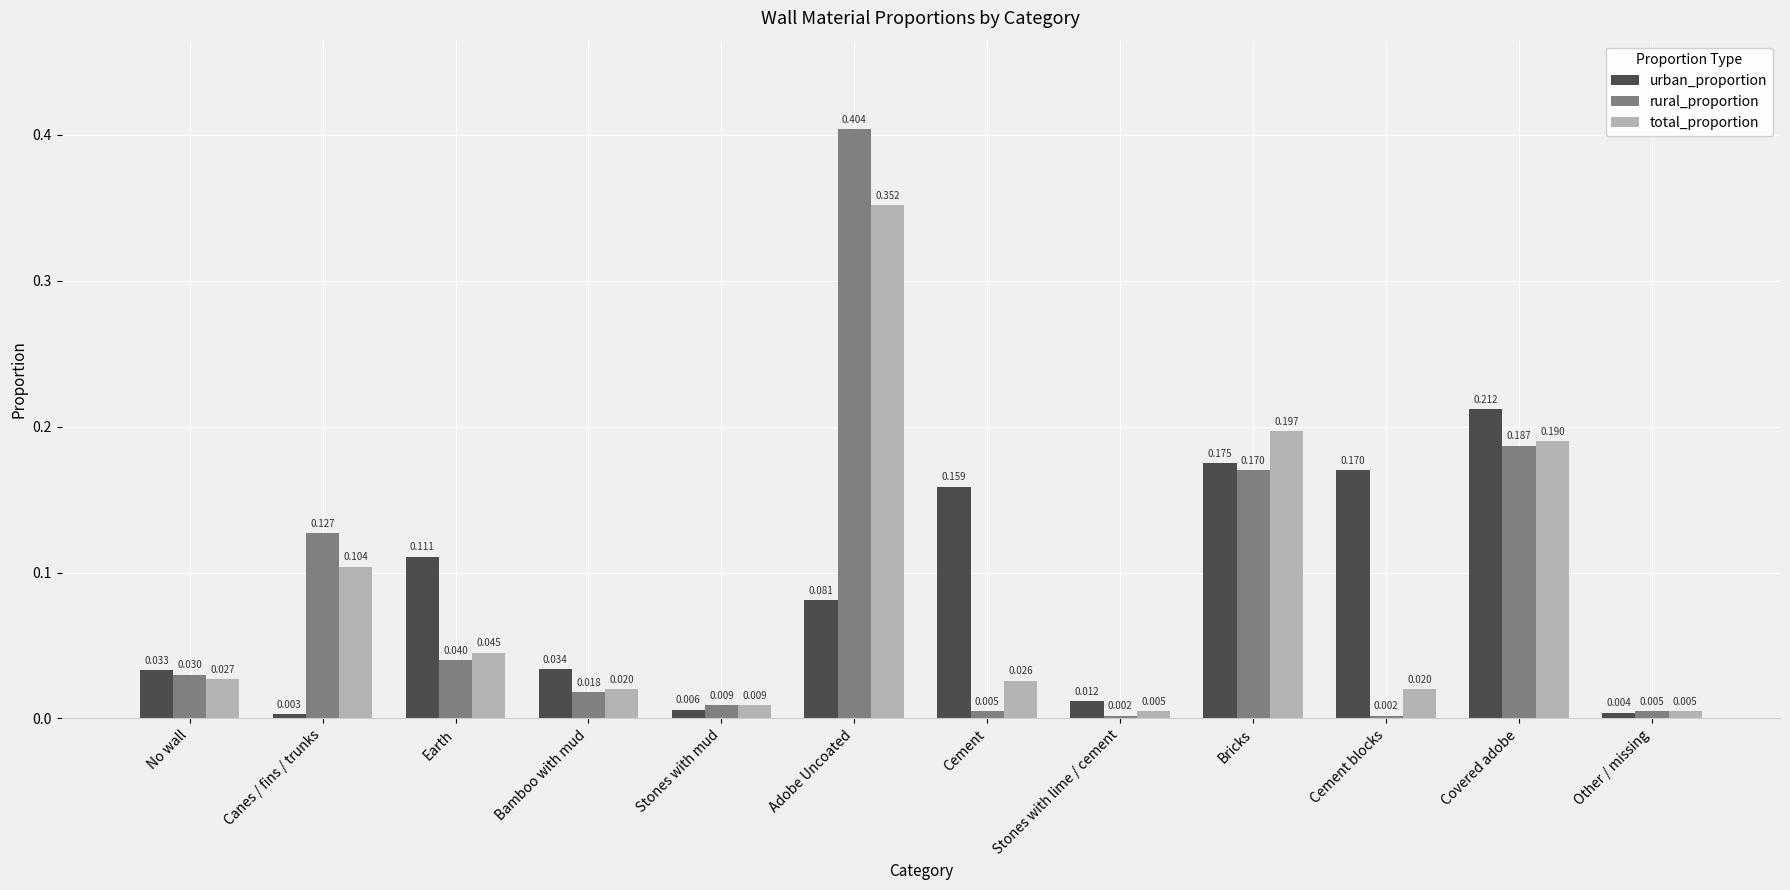

What is the label of the 11th bar from the left?

Covered adobe